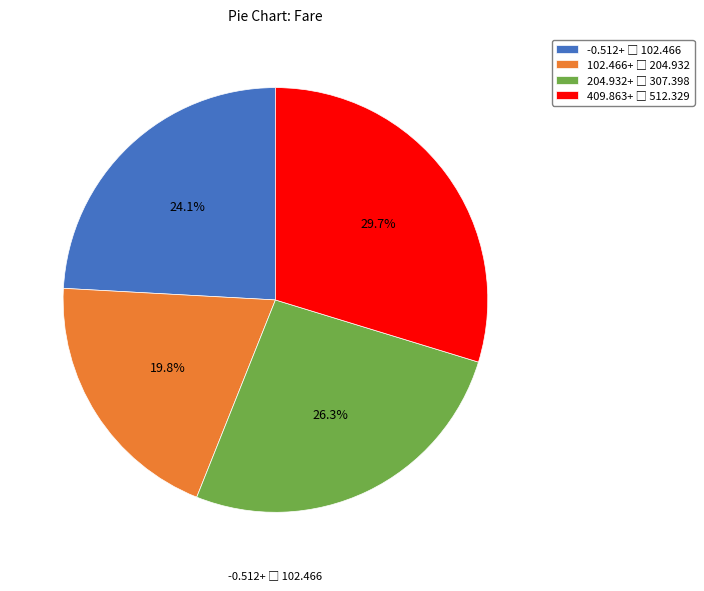

Is there any slice that represents more than half of the pie?

No